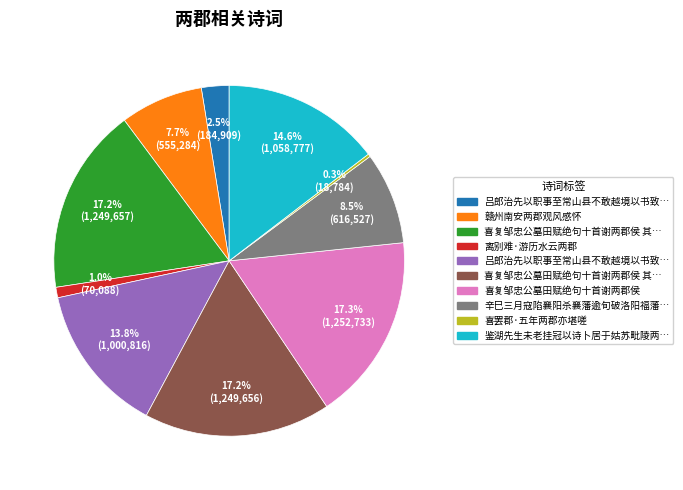

Does any single category account for the majority?

No